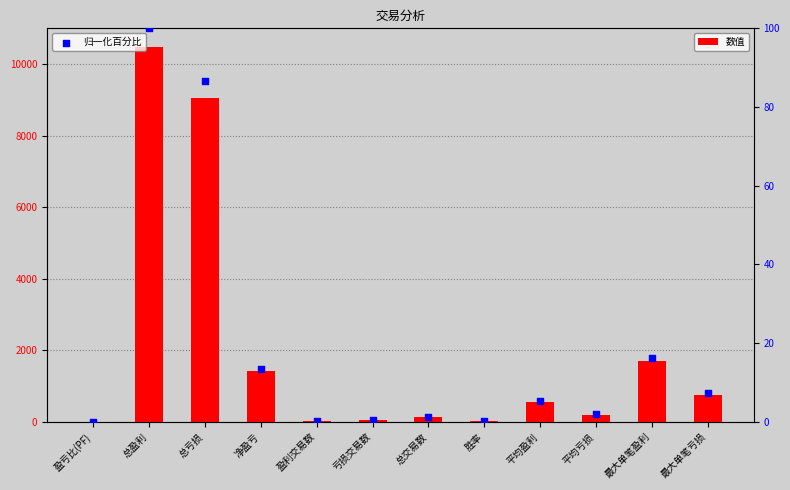

What are all the series names shown in the legend?

数值, 归一化百分比